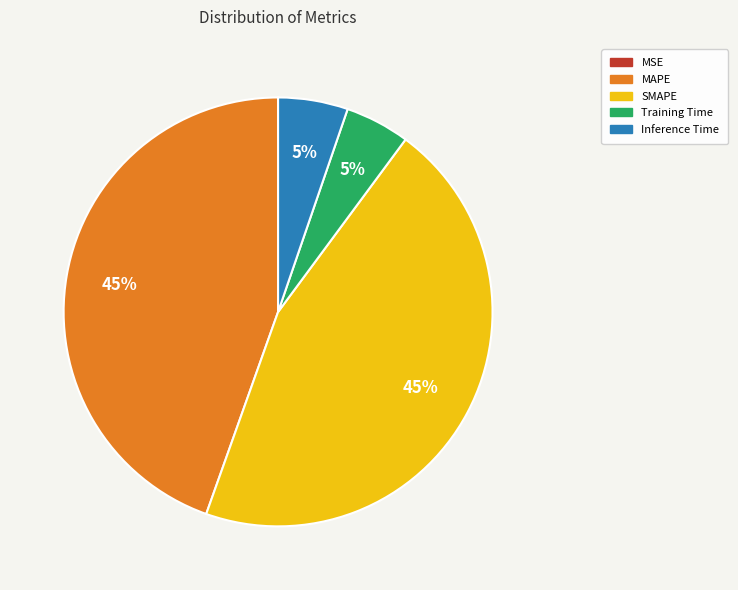

To the nearest percent, what is the average slice percentage?

20%